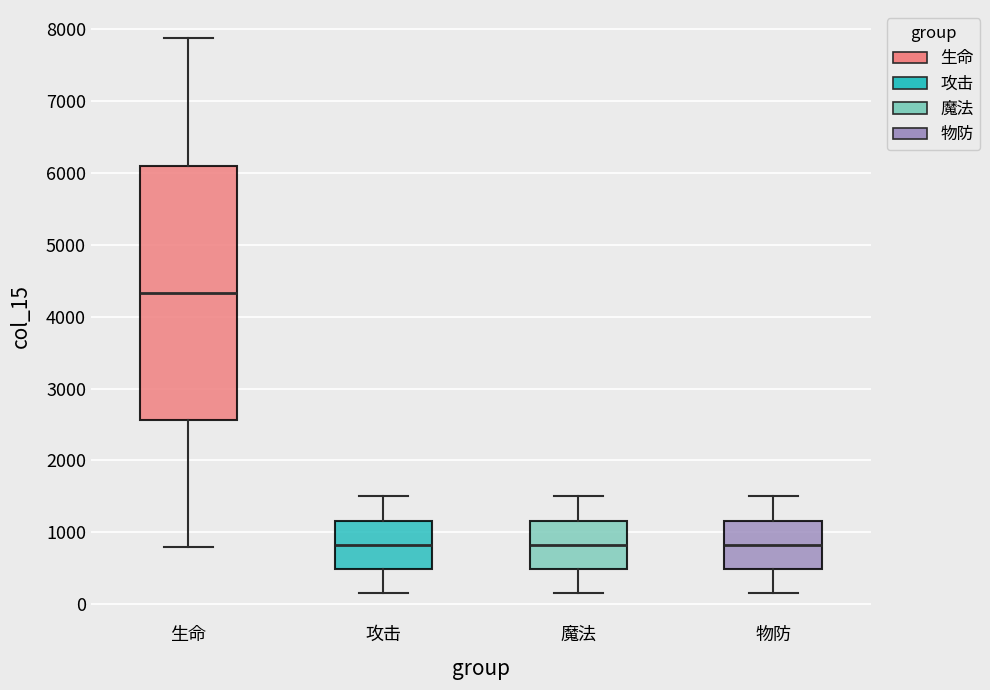

Which box's median line is the highest?

生命